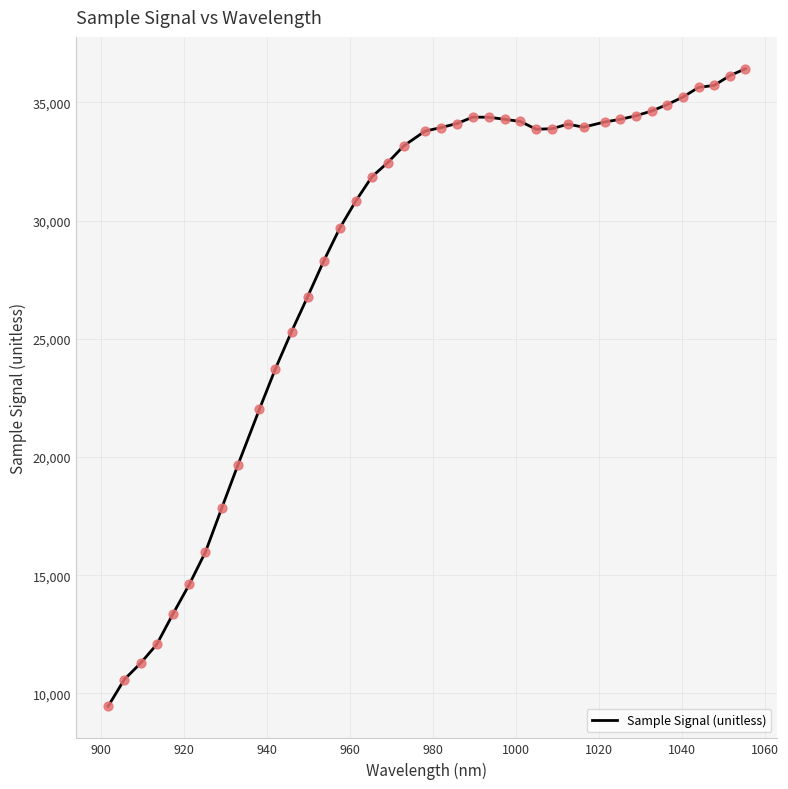

What is the maximum value shown in the chart?

36425